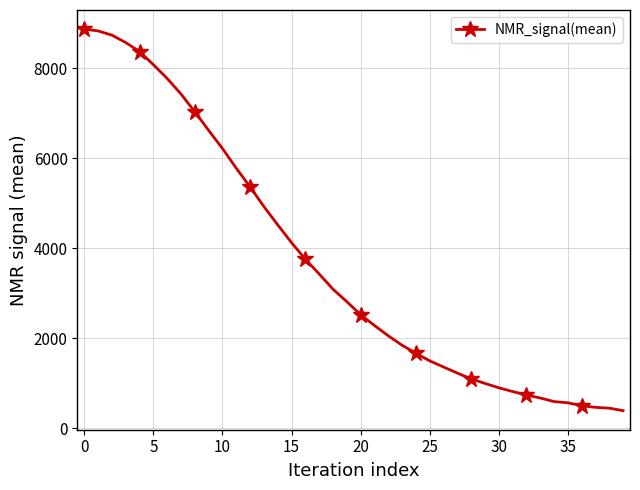

Does the chart have visible grid lines?

Yes